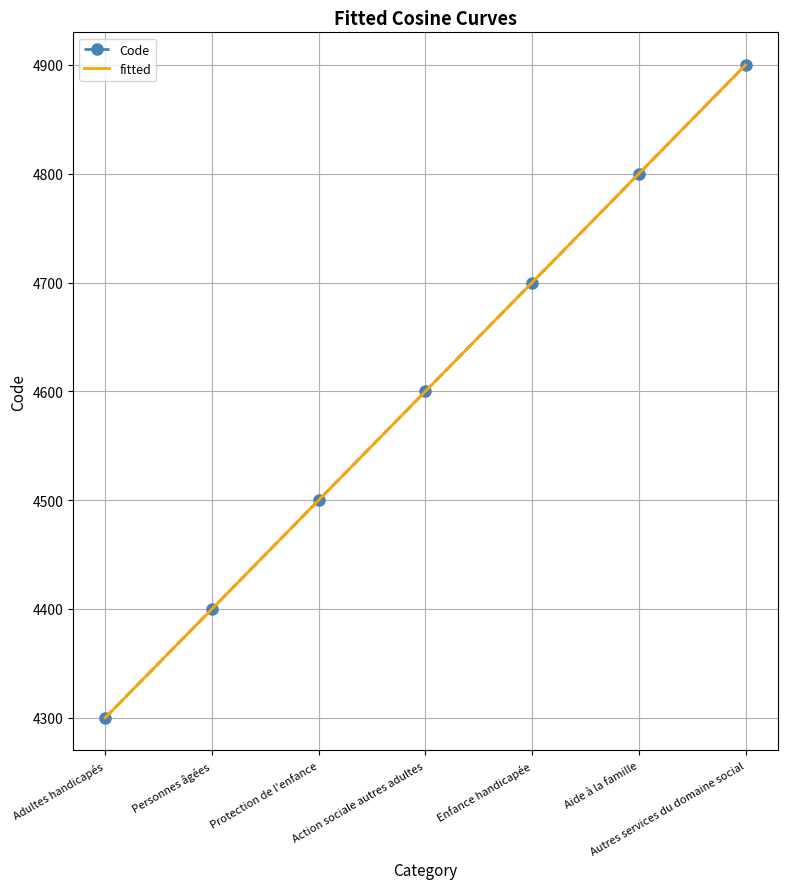

What is the label of the 5th point from the right?

Protection de l'enfance